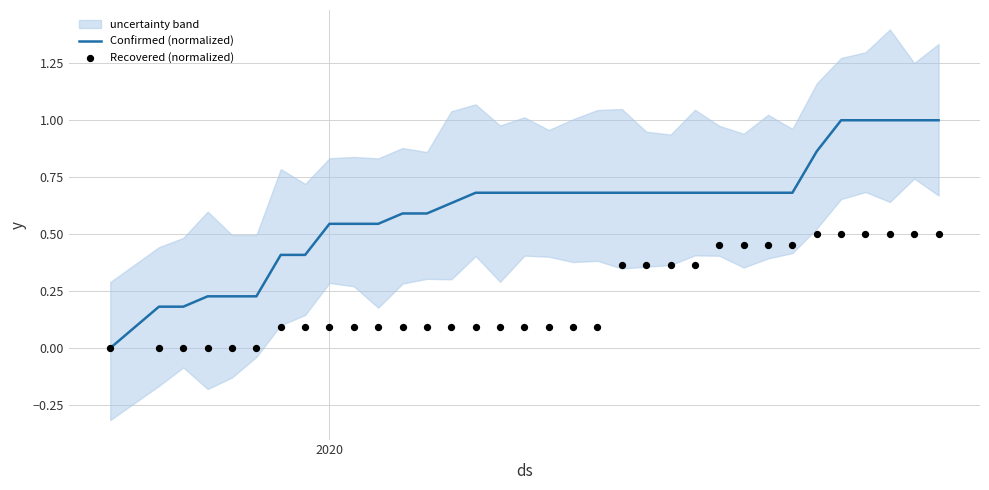

Which series contains the lowest Y value?

Confirmed (normalized)